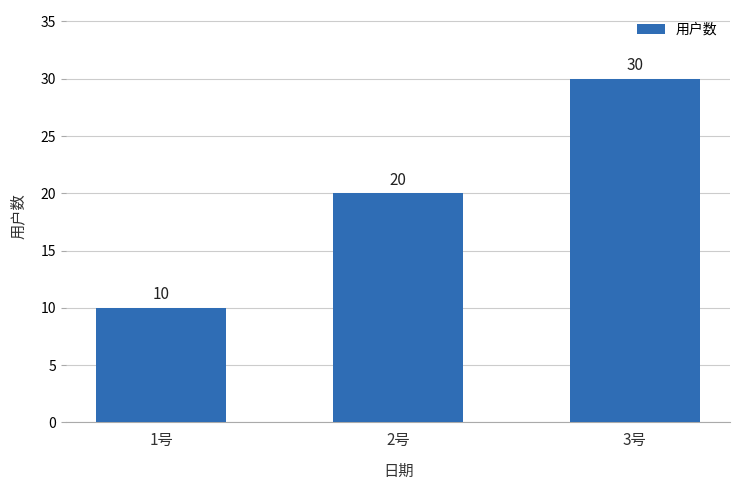

Is it true that the value at 2号 is 5?

False